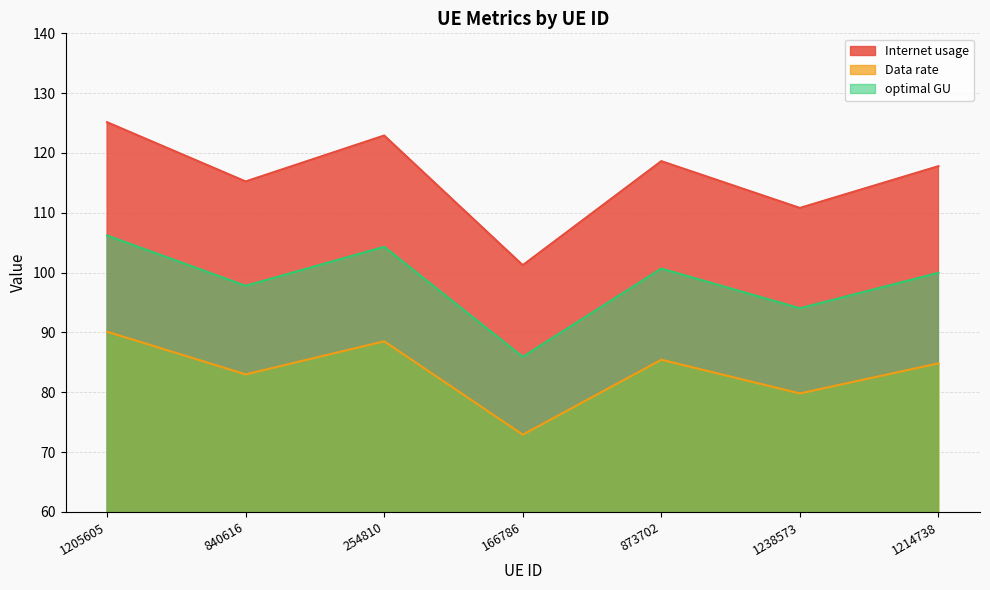

In optimal GU, how many points are higher than both neighbors (excluding endpoints)?

2